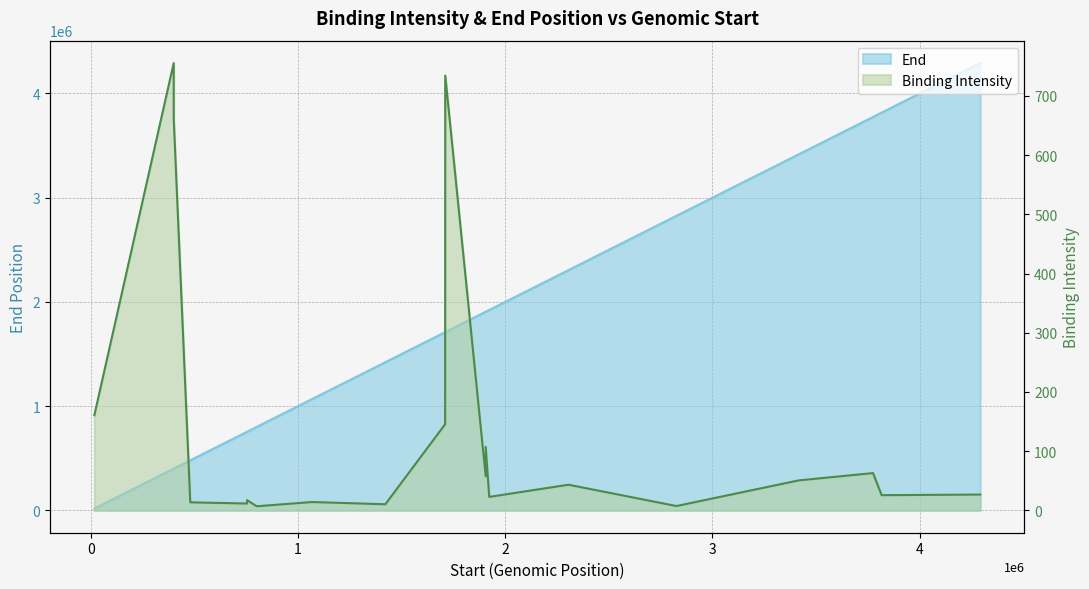

Which has a higher value, 754249 or 1905919?

1905919